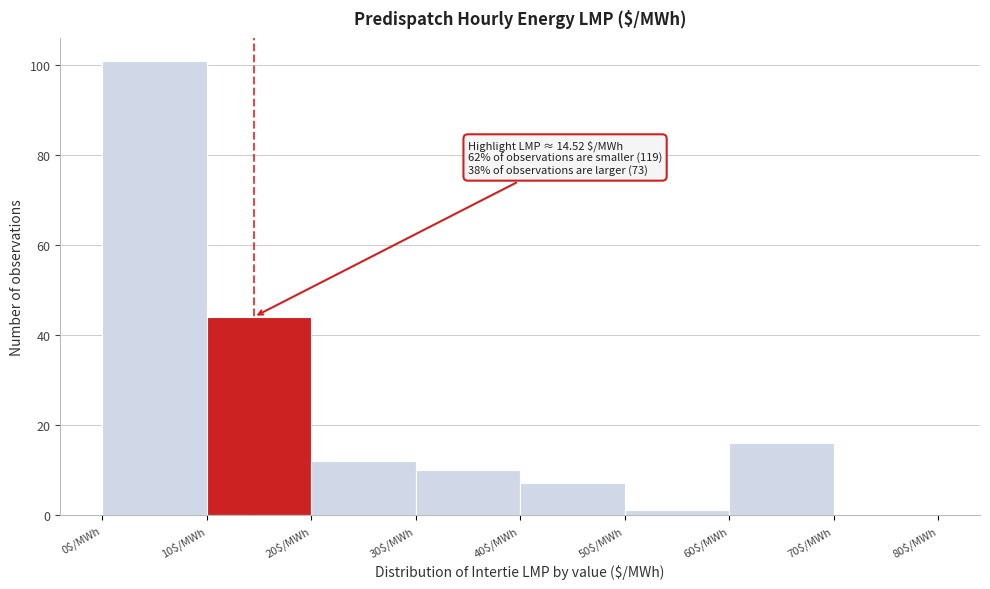

Which range on the x-axis has the tallest bar?

0 to 10